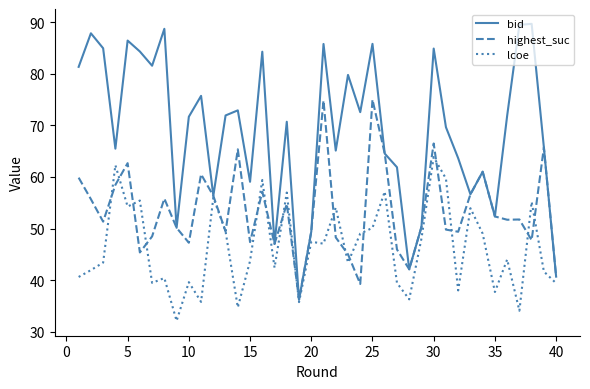

Rank the series by their average value, from lowest to highest.

lcoe, highest_suc, bid